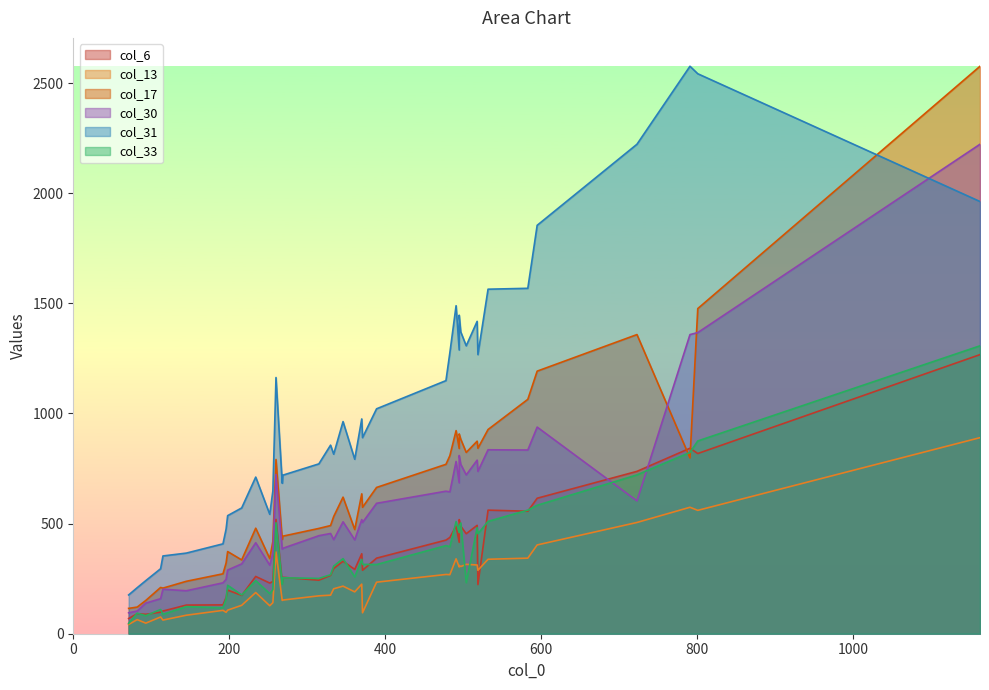

Where is the first local minimum for col_6?

3